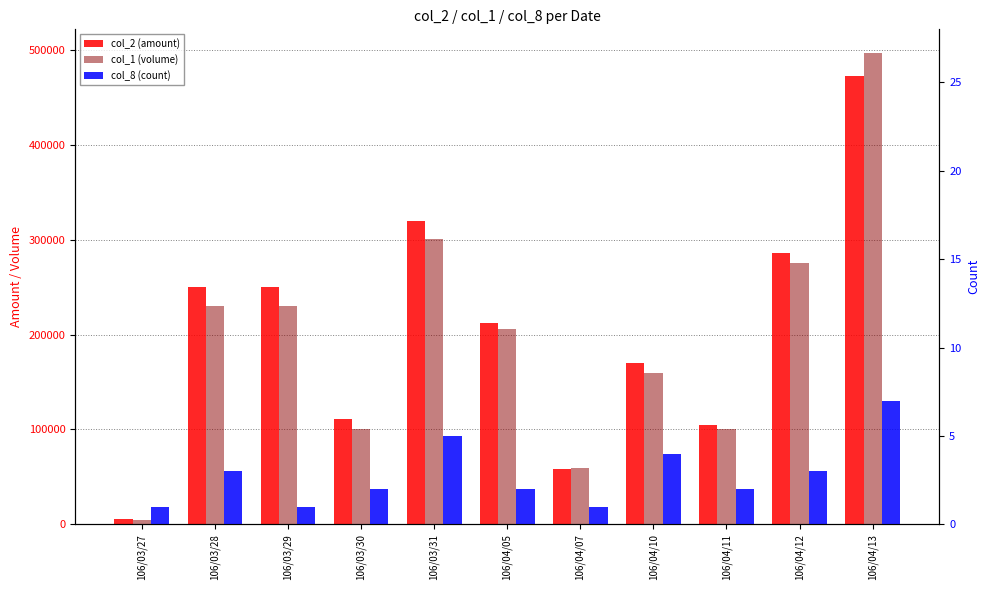

What are all the series names shown in the legend?

col_2 (amount), col_1 (volume), col_8 (count)